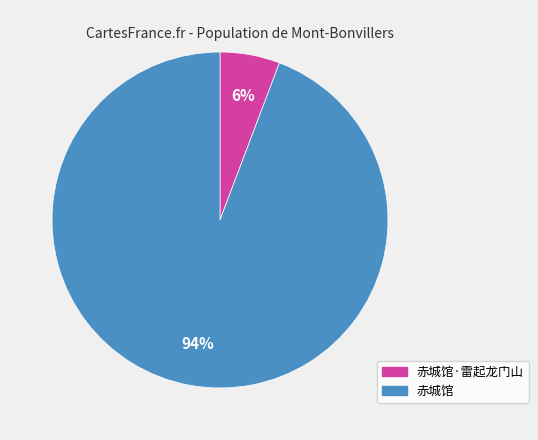

Between 赤城馆·雷起龙门山 and 赤城馆, which is larger?

赤城馆